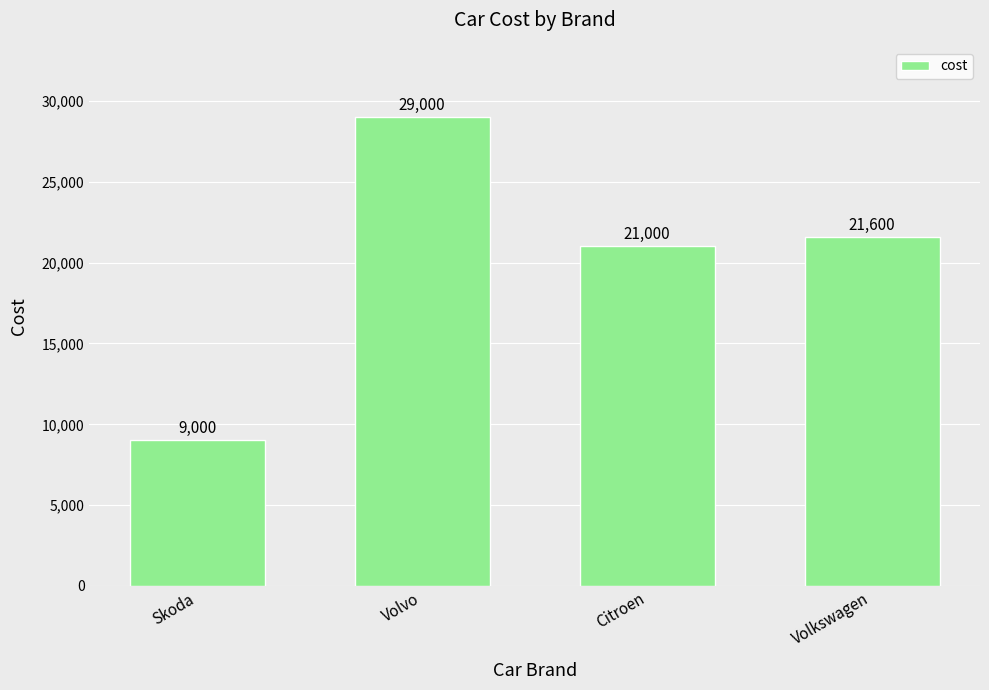

The value at Volvo is 46018. True or false?

False